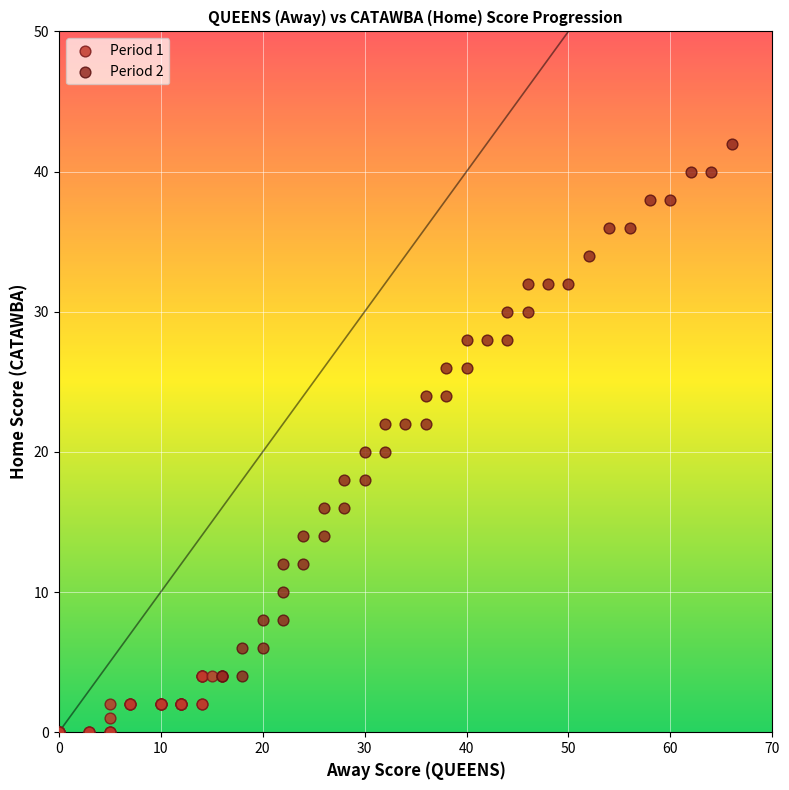

Which series reaches the maximum Y coordinate?

Period 2